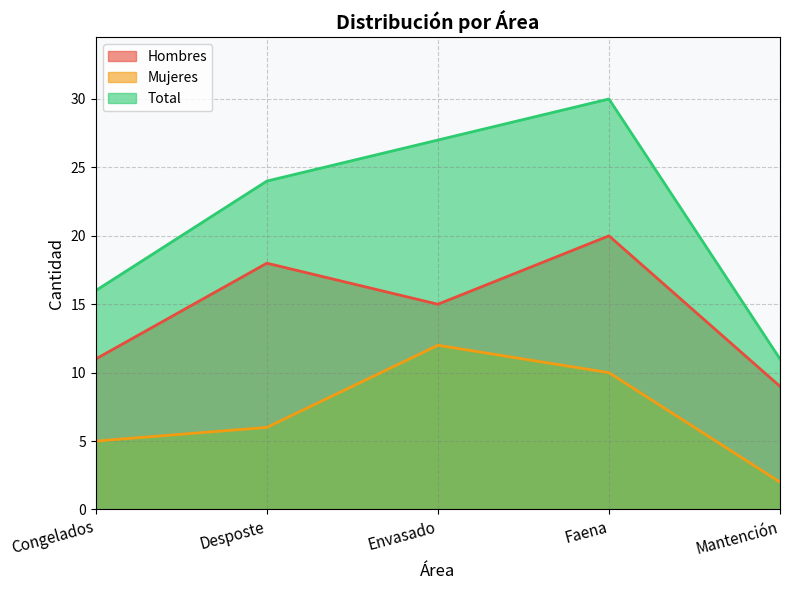

Where is the first local maximum for Total?

Faena